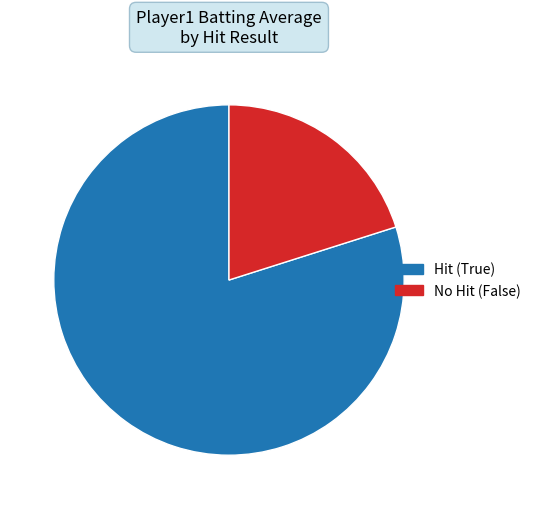

Is it true that No Hit (False) is 20% of the pie?

True